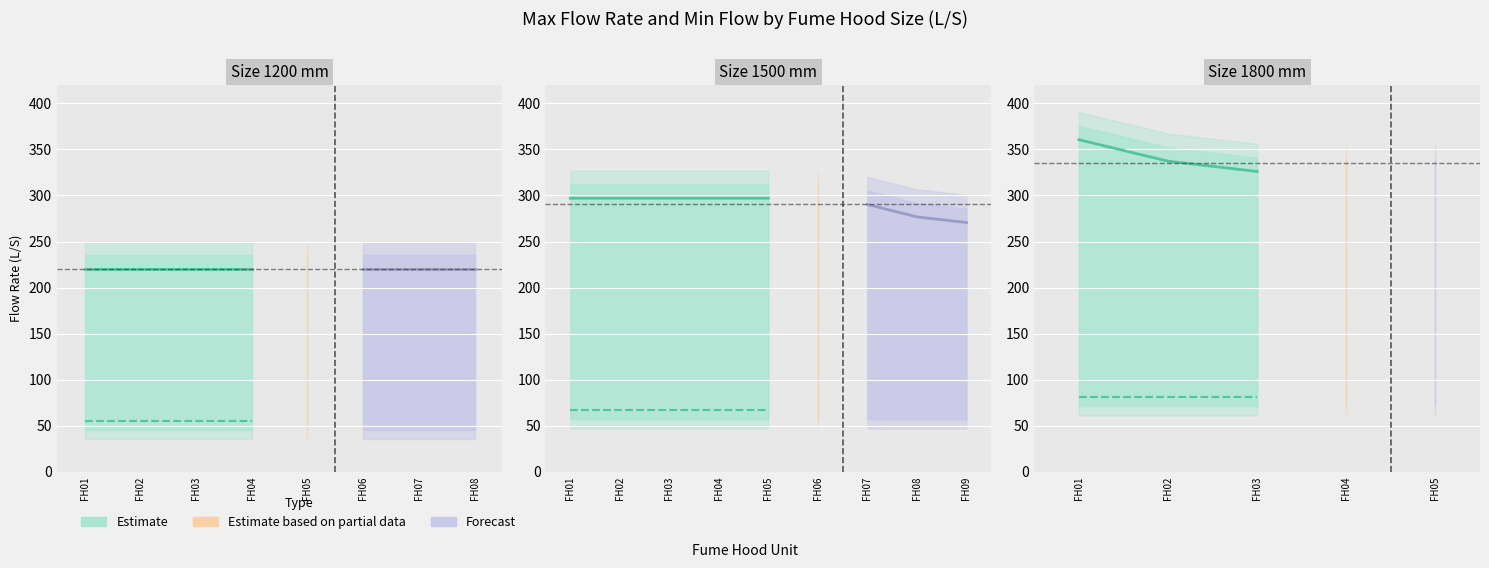

What is the average value of the Forecast series?

279.2